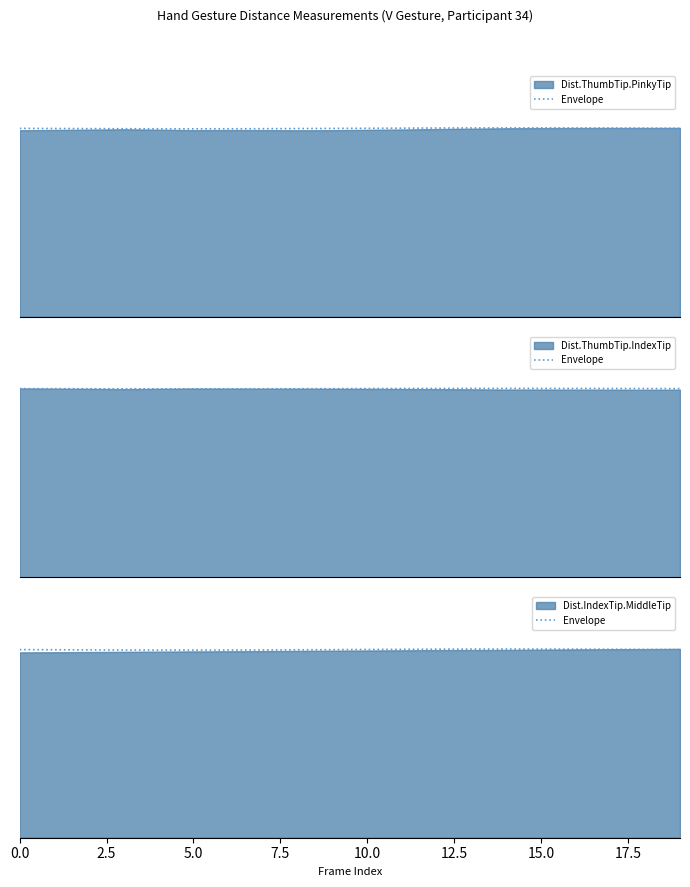

What is the label of the 2nd point from the left?

2.5